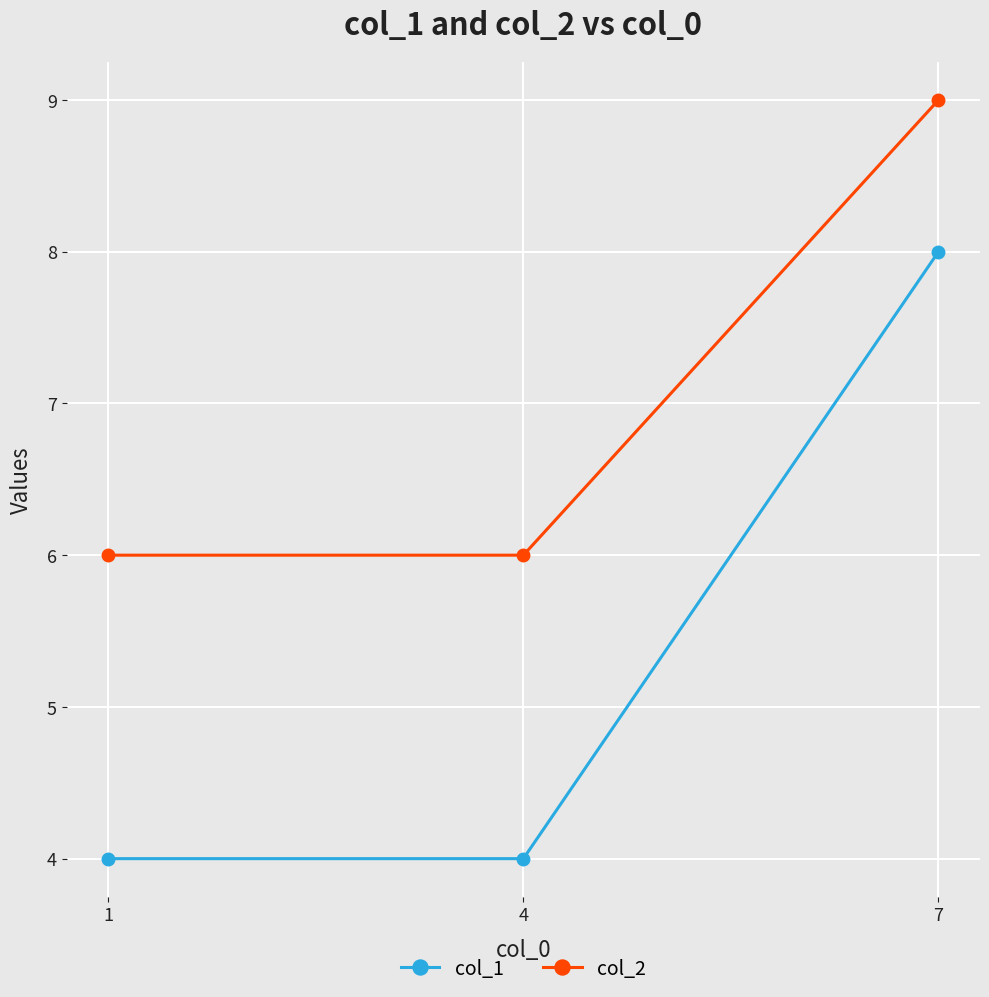

The col_2 series shows 8 at 4. True or false?

False